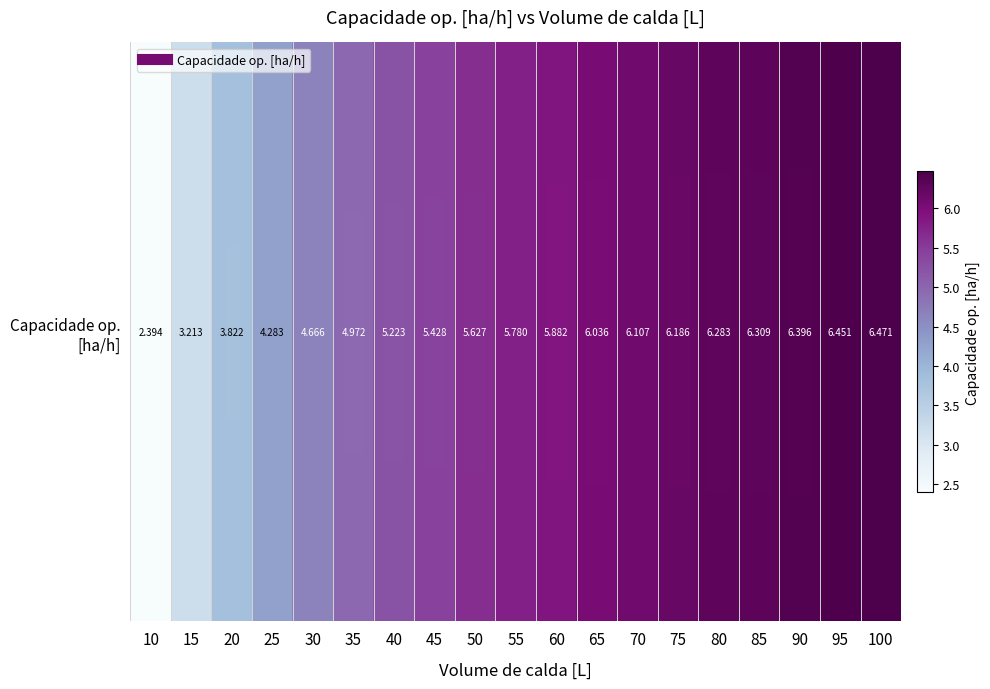

Reading left to right, list all the values displayed in this chart.

2.4	3.2	3.8	4.3	4.7	5.0	5.2	5.4	5.6	5.8	5.9	6.0	6.1	6.2	6.3	6.3	6.4	6.5	6.5